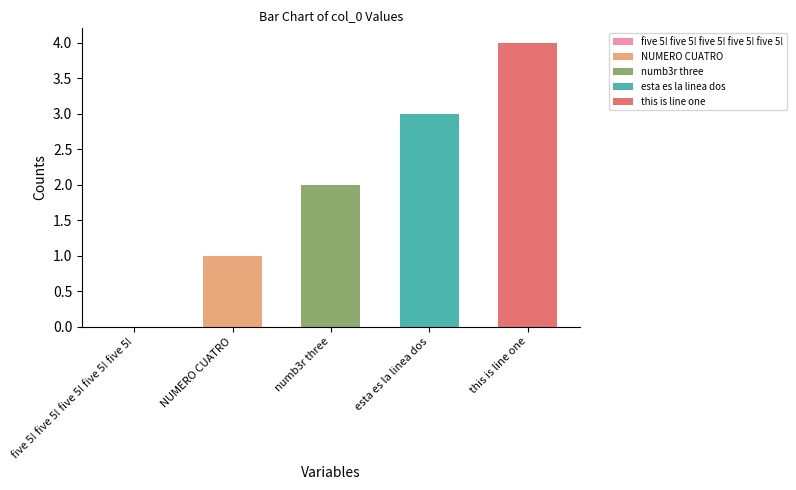

Reading right to left, transcribe all the data shown in this chart.

this is line one=4	esta es la linea dos=3	numb3r three=2	NUMERO CUATRO=1	five 5! five 5! five 5! five 5! five 5!=0